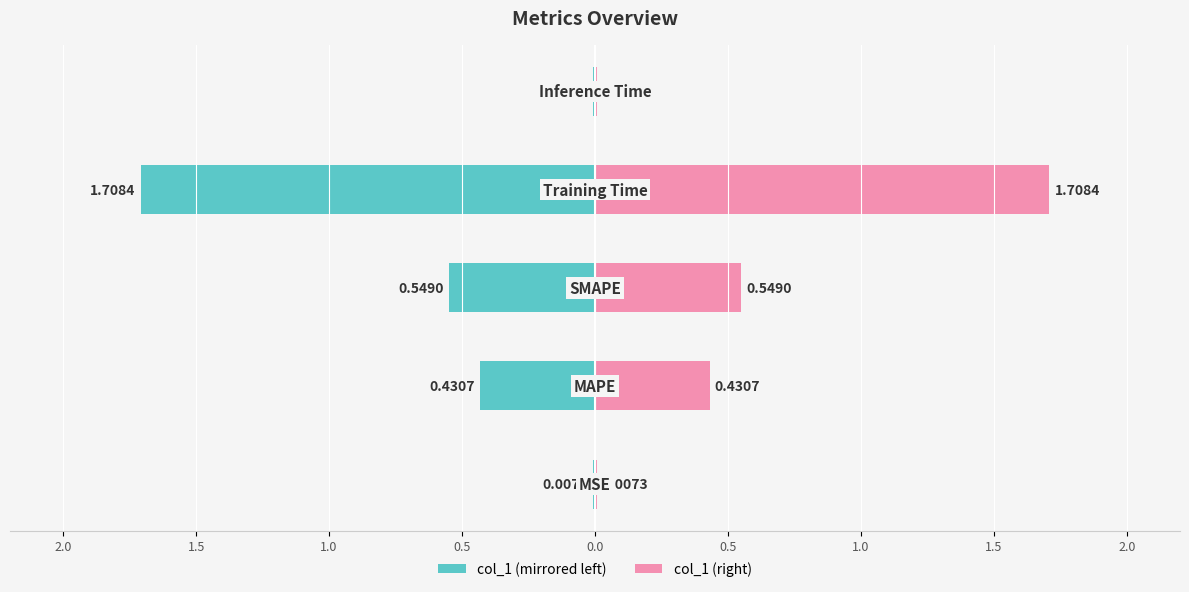

Reading left to right, what are all the values shown in this chart?

col_1 (left): -0.0	-0.4	-0.5	-1.7	-0.0
col_1 (right): 0.0	0.4	0.5	1.7	0.0